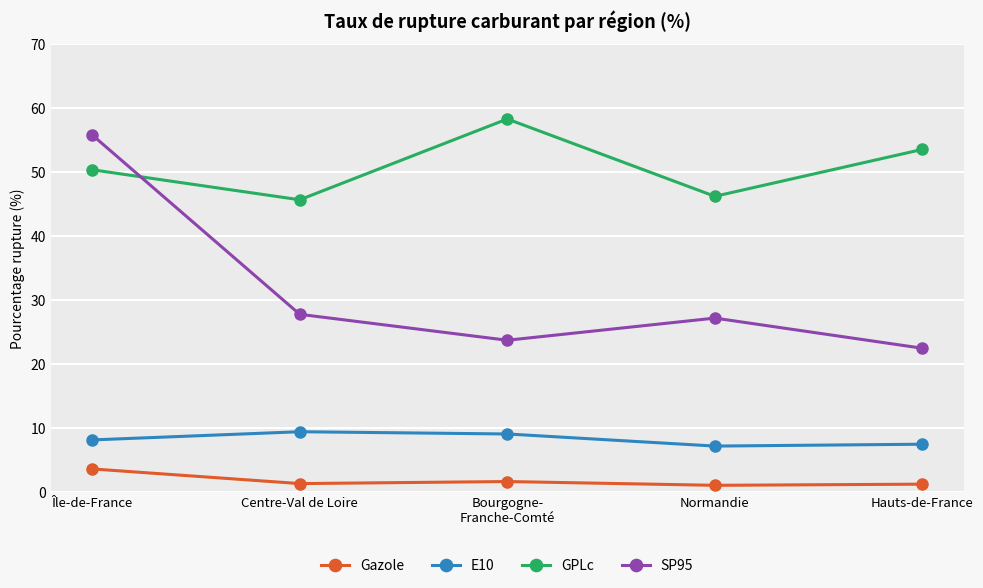

At which category does GPLc reach its first local valley?

Centre-Val de Loire